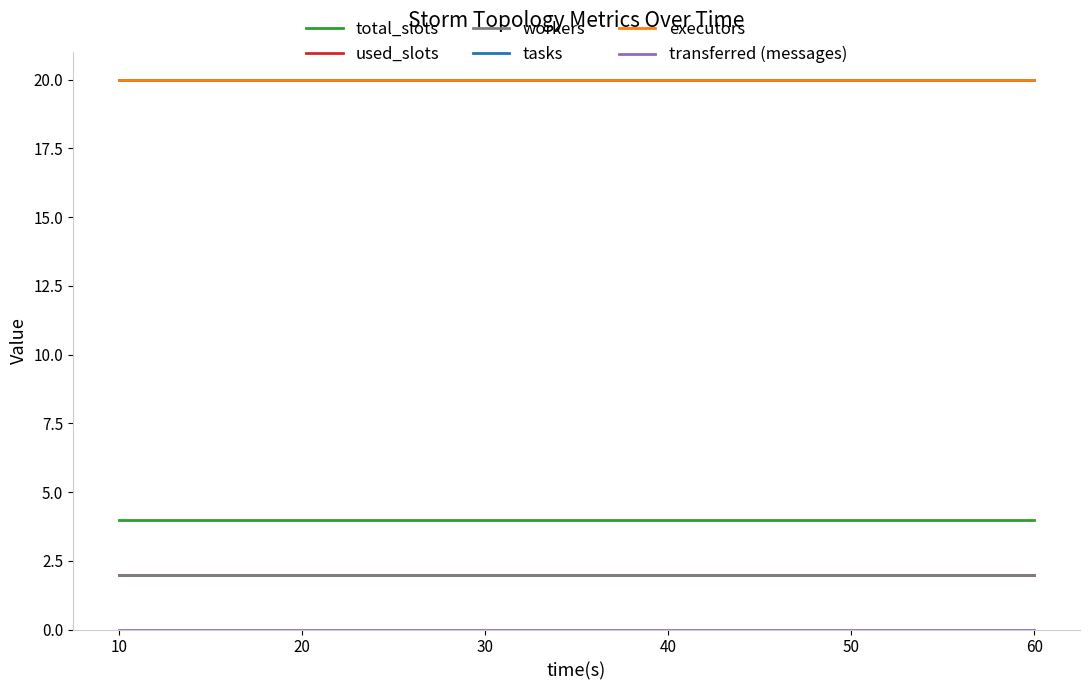

Does the chart have visible grid lines?

No